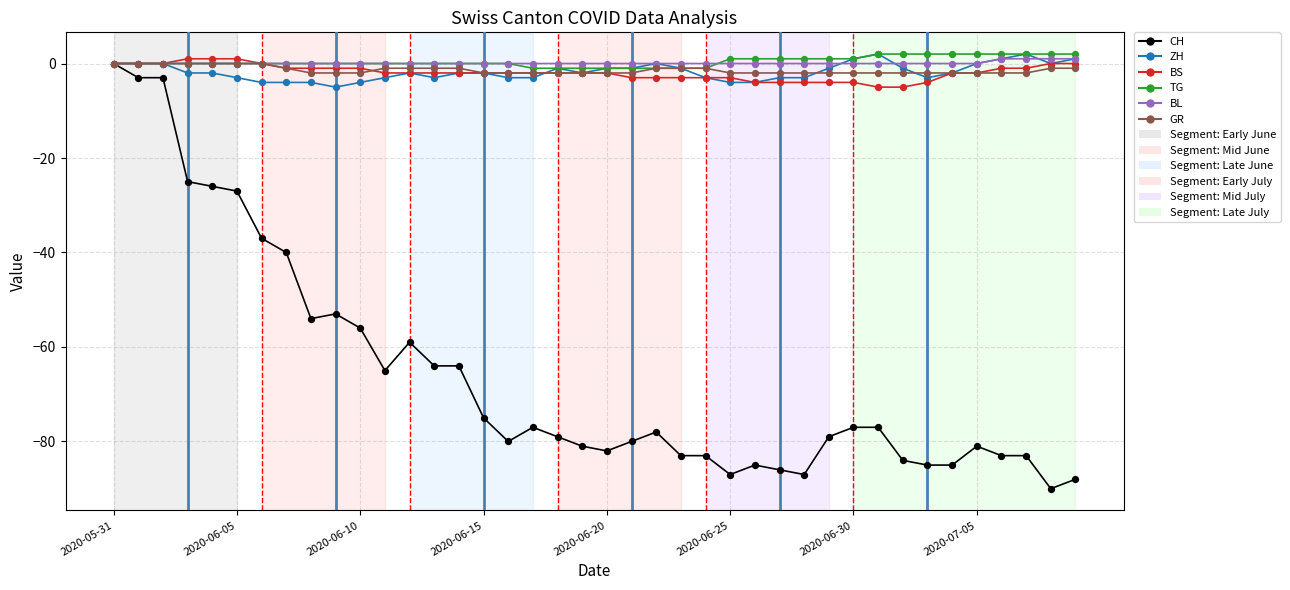

What is the smallest value displayed?

-90